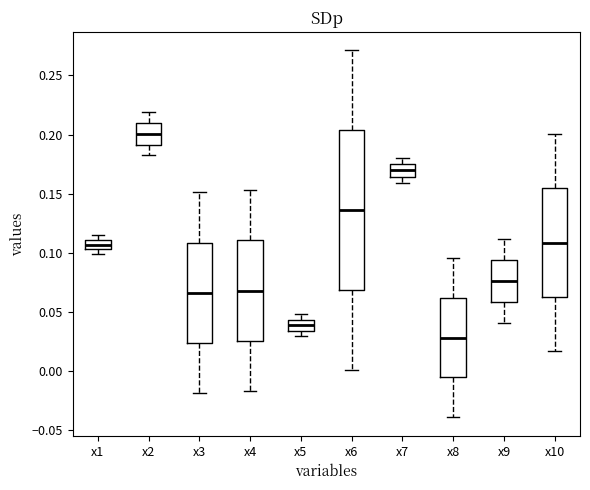

Reading left to right, transcribe this box plot: for each box, give where its median line is, the range the box spans, and where its two whiskers end, as read against the y-axis. The values are not printed on the chart, so give them approximately, as read against the axis.

x1: median 0.105 (inside the box), box 0.105 to 0.110, whiskers 0.100 to 0.115
x2: median 0.200, box 0.190 to 0.210, whiskers 0.180 to 0.220
x3: median 0.065, box 0.025 to 0.110, whiskers -0.020 to 0.150
x4: median 0.070, box 0.025 to 0.110, whiskers -0.015 to 0.155
x5: median 0.040, box 0.035 to 0.045, whiskers 0.030 to 0.050
x6: median 0.135, box 0.070 to 0.205, whiskers 0.000 to 0.270
x7: median 0.170, box 0.165 to 0.175, whiskers 0.160 to 0.180
x8: median 0.030, box -0.005 to 0.060, whiskers -0.040 to 0.095
x9: median 0.075, box 0.060 to 0.095, whiskers 0.040 to 0.110
x10: median 0.110, box 0.065 to 0.155, whiskers 0.015 to 0.200